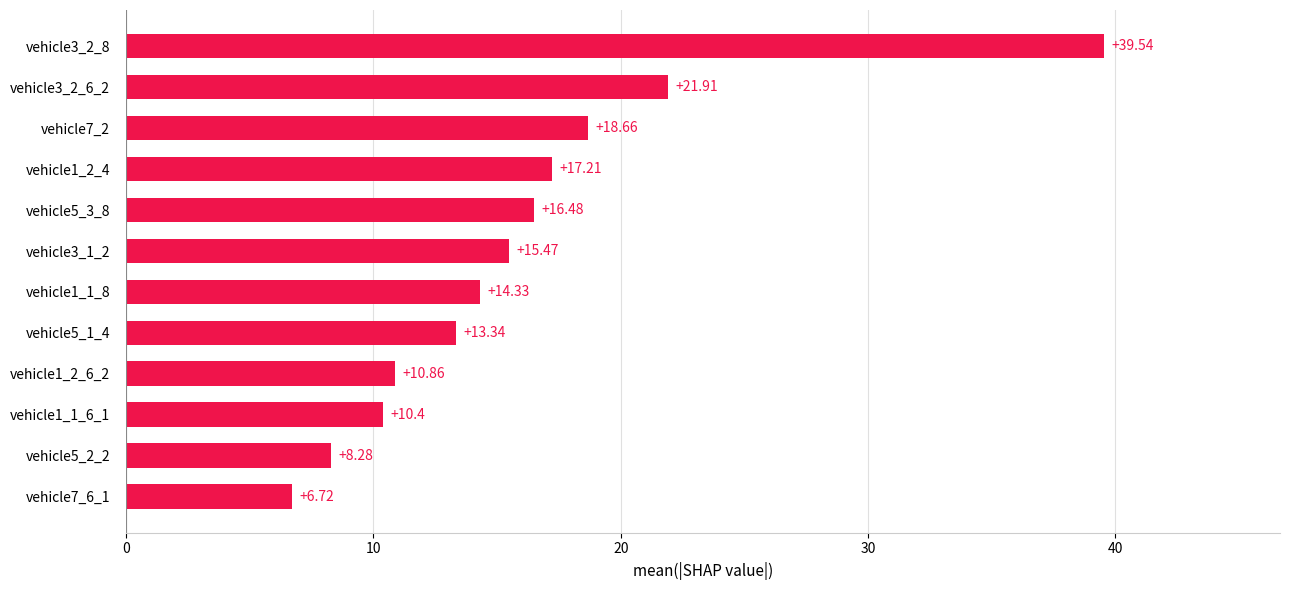

Approximately how many times larger is the value at vehicle3_2_8 compared to vehicle3_1_2?

2.6